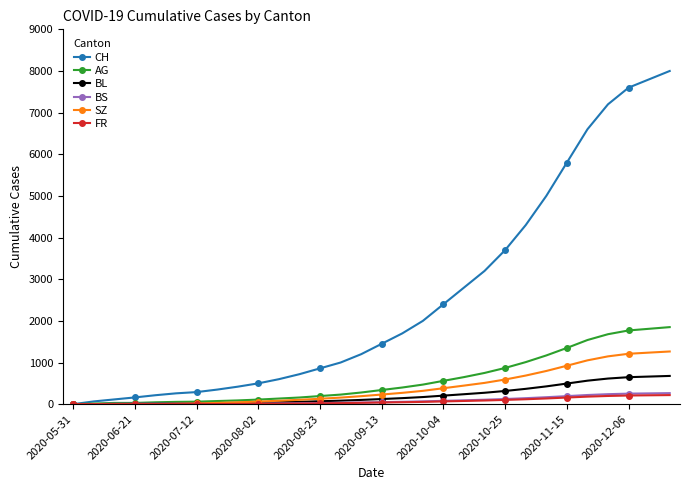

Which series has the widest spread of values?

CH